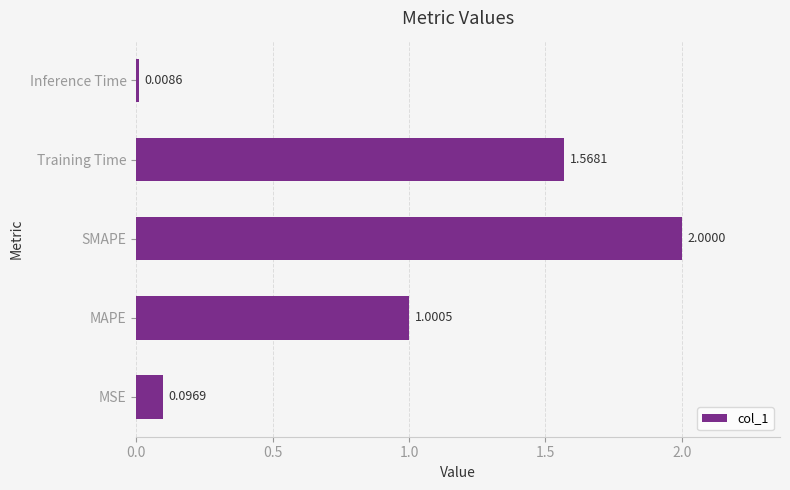

What is the change in value from MAPE to Inference Time?

-1.0